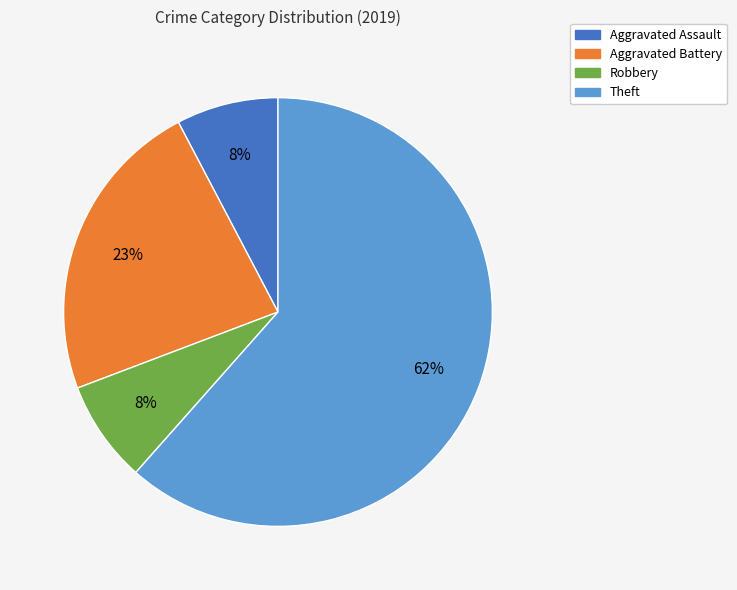

To the nearest percent, what portion does Aggravated Battery represent?

23%